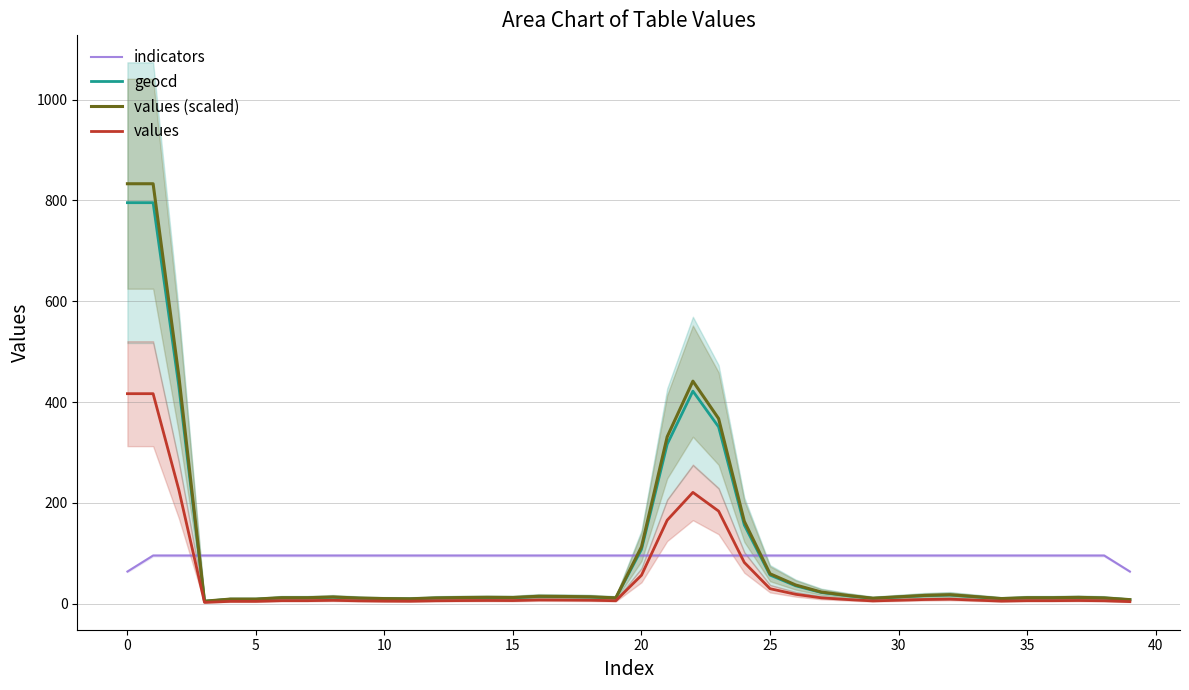

How many intersections are there between values and indicators?

3